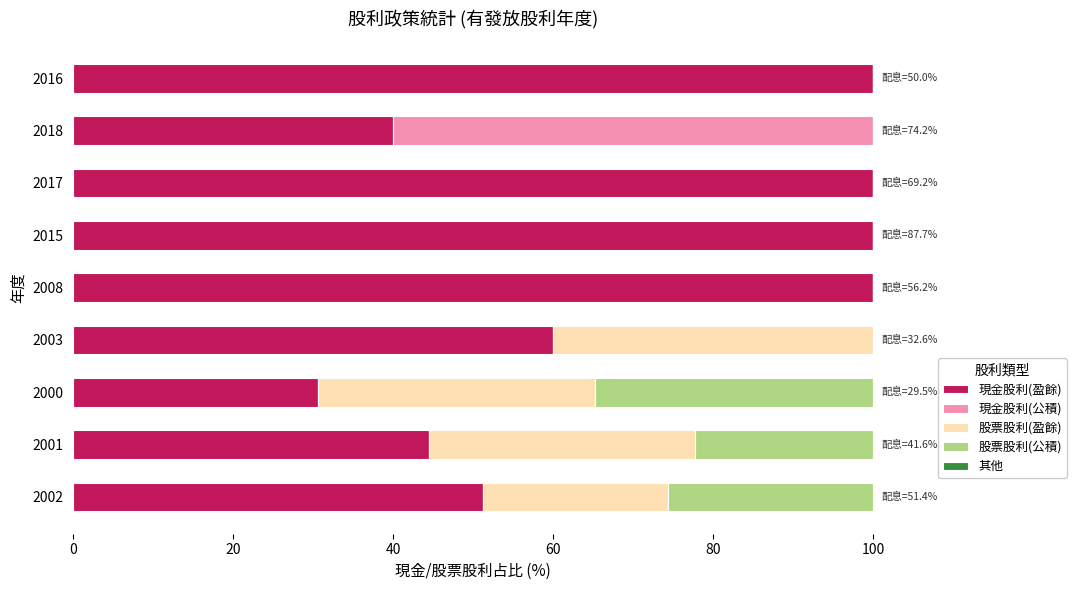

What is the maximum value for 現金股利(盈餘)?

100.0